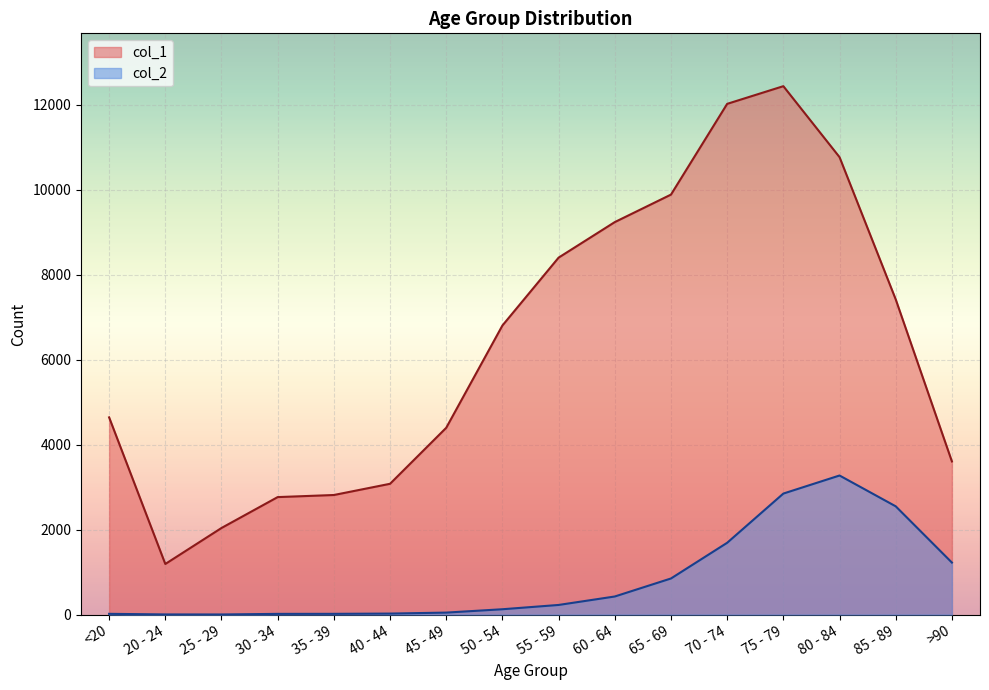

True or false: col_2 and col_1 cross at least once.

False